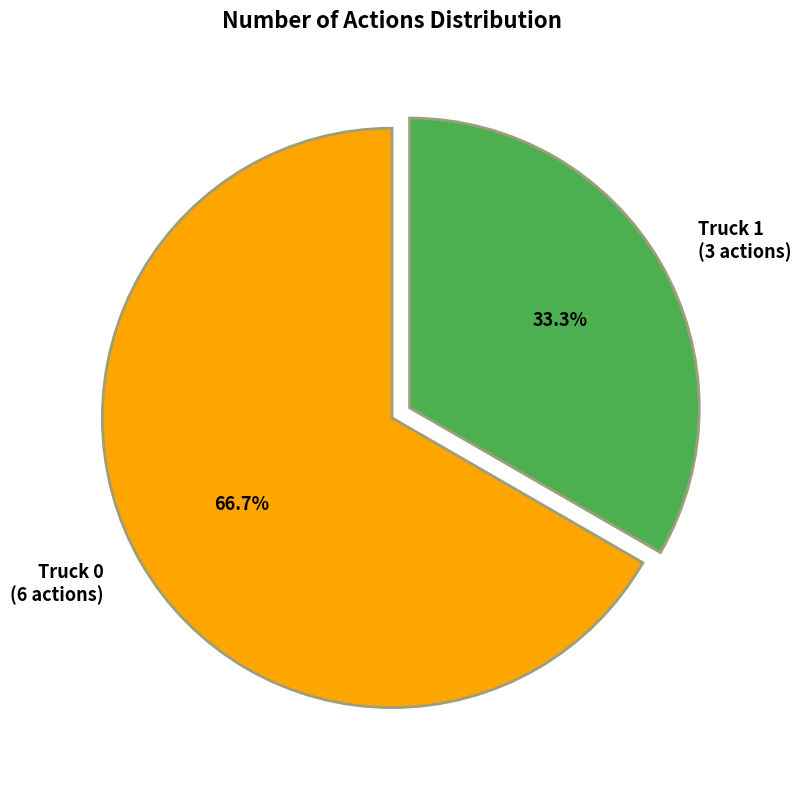

Do Truck 0 and Truck 1 together represent more than half of the pie?

Yes